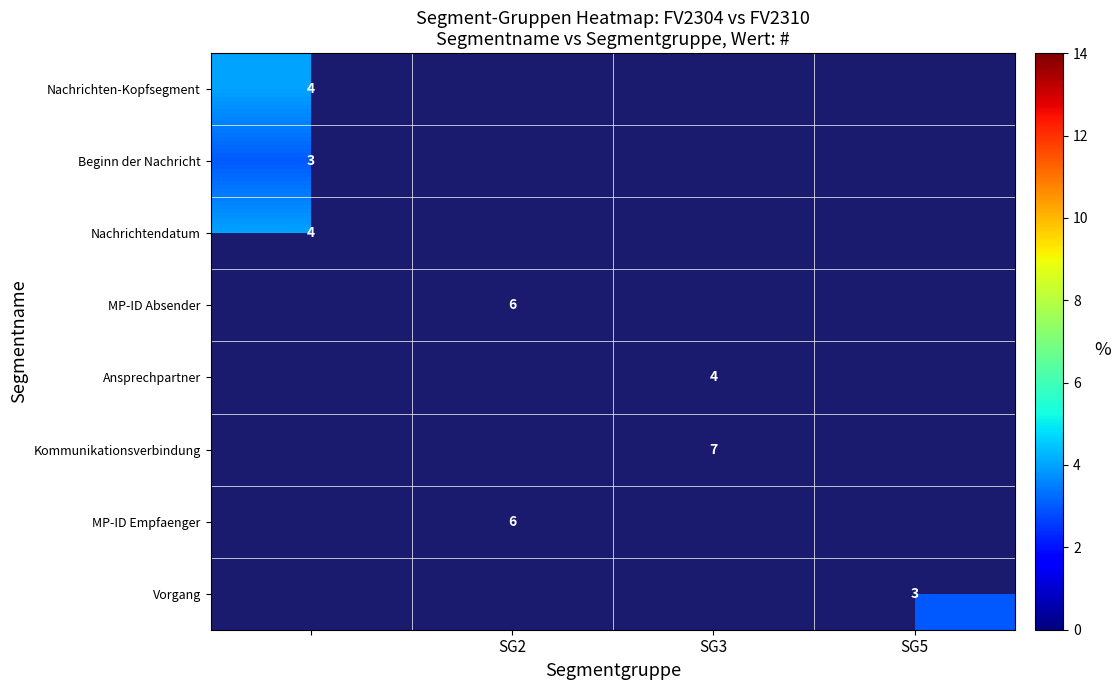

The value of Kommunikationsverbindung at SG3 is 7. True or false?

True